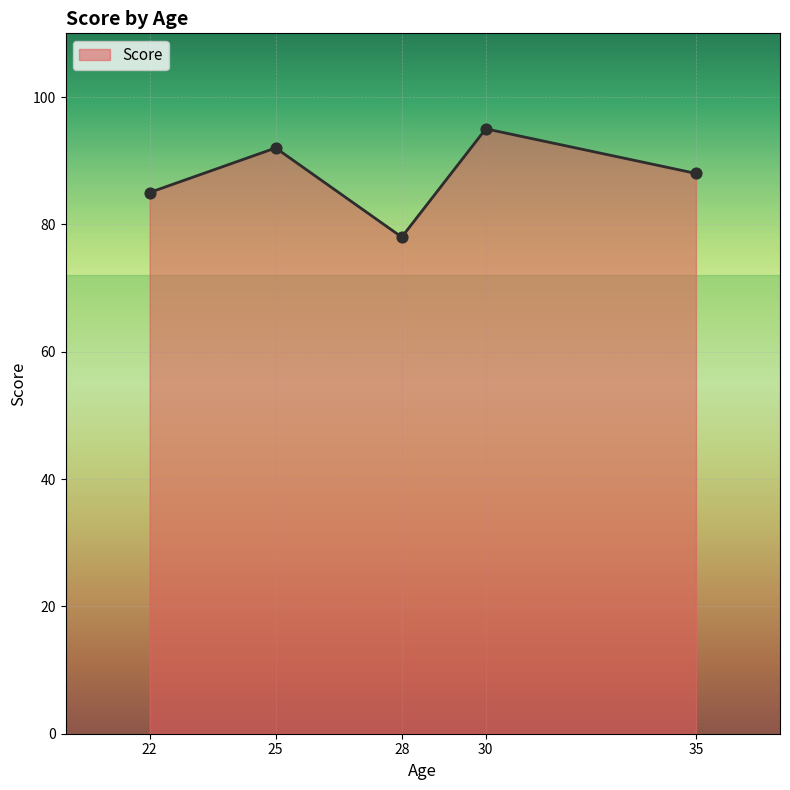

Which has a higher value, 28 or 22?

22